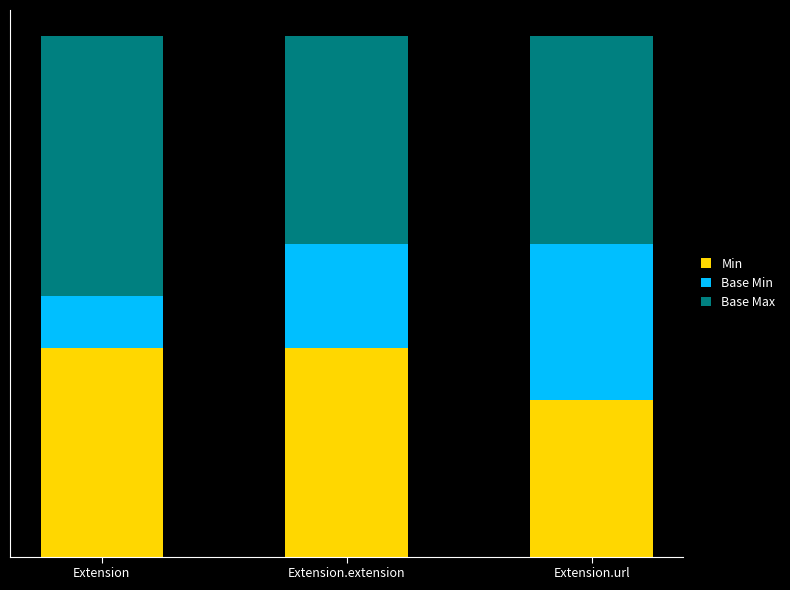

What are all the series names shown in the legend?

Min, Base Min, Base Max